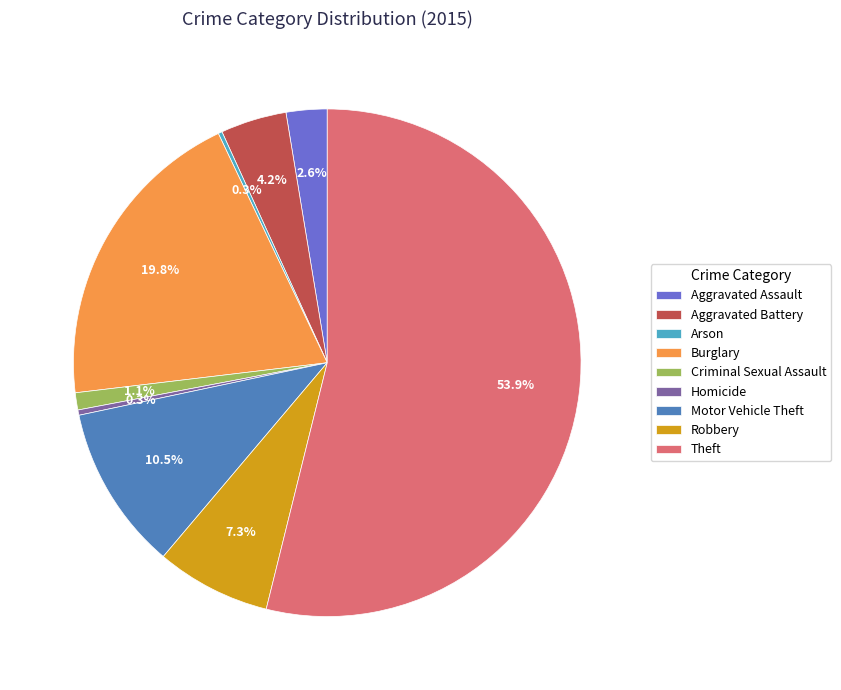

What percentage do Aggravated Assault and Criminal Sexual Assault together represent?

3.7%